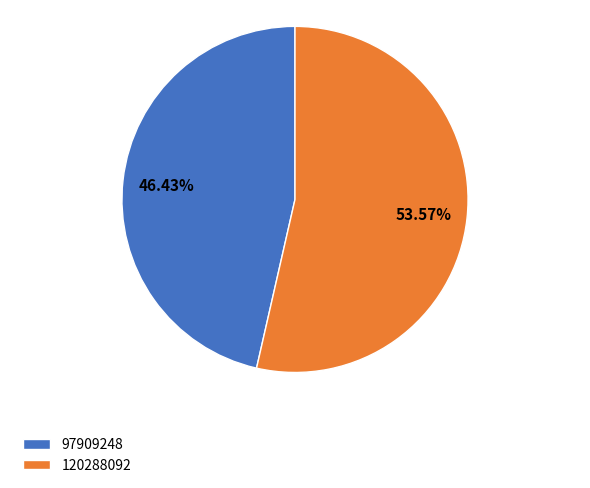

Approximately how many times larger is the value at 120288092 compared to 97909248?

1.2